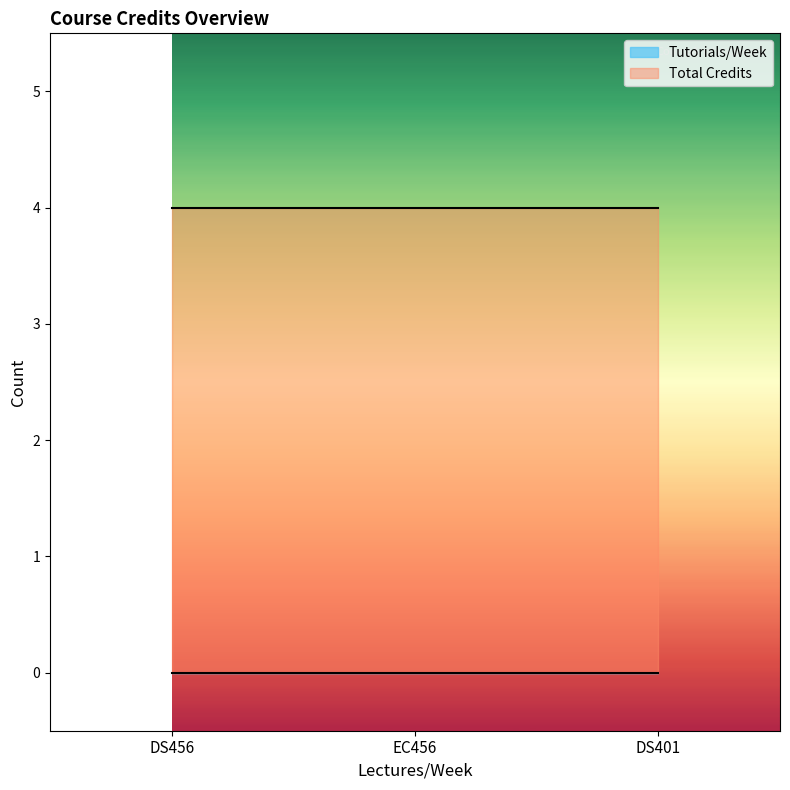

What are all the series names shown in the legend?

Tutorials/Week, Total Credits